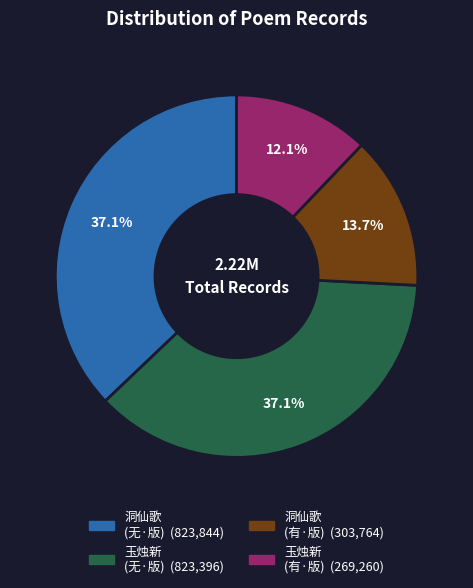

Is there a majority slice in this chart?

No